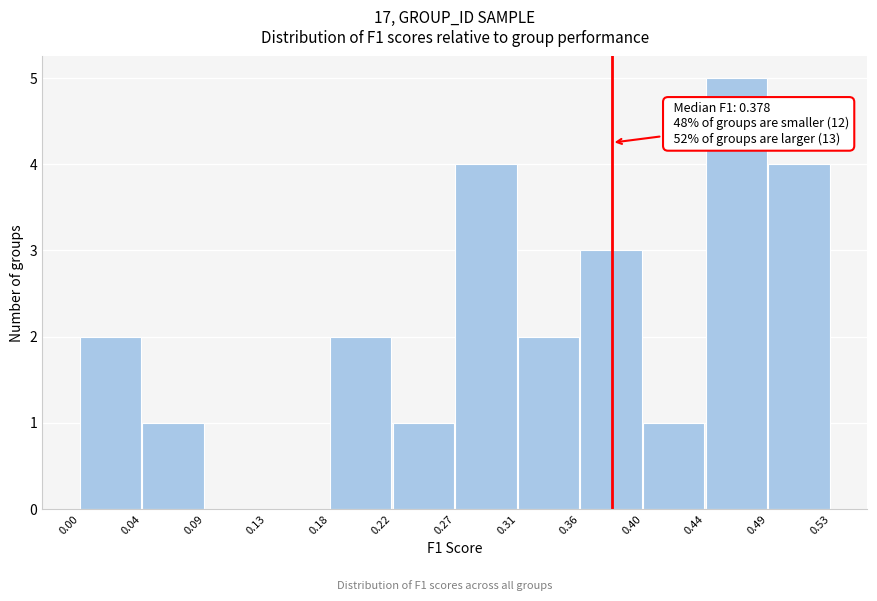

Over which range of the x-axis is the bar tallest?

0.44 to 0.49